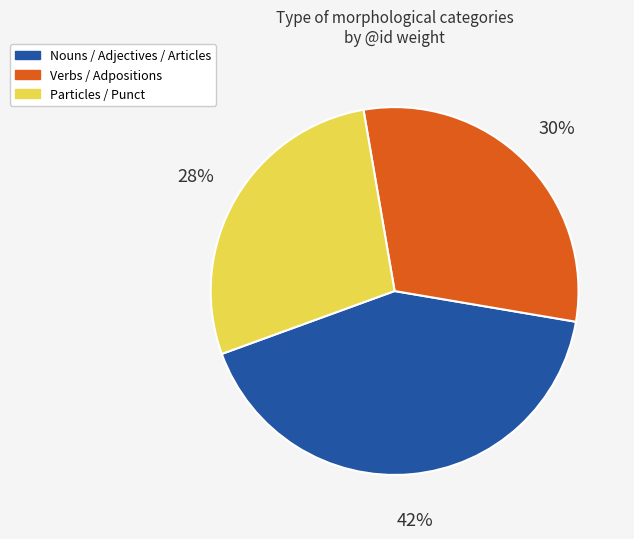

Is there any slice that represents more than half of the pie?

No